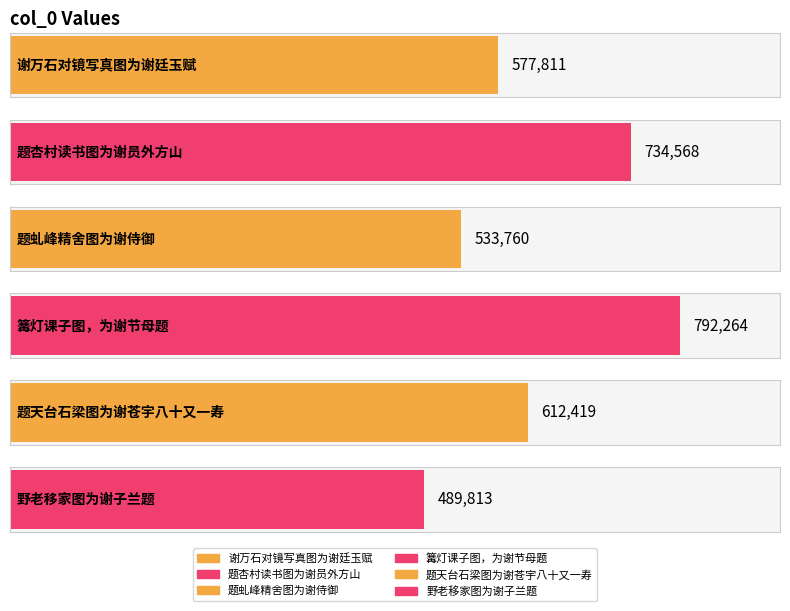

What is the smallest value displayed?

489813